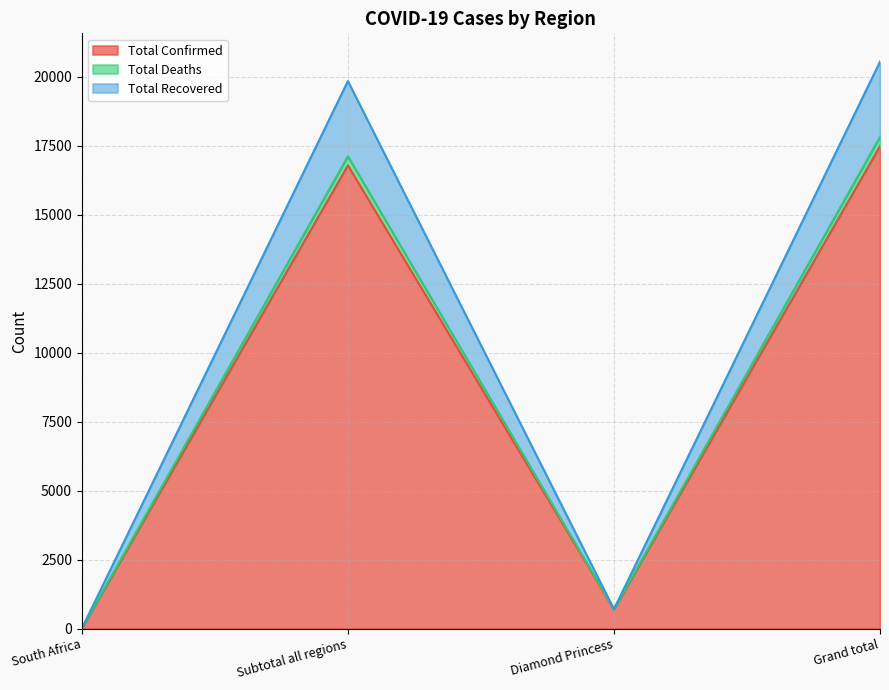

List the labels in order of Total Confirmed value, smallest first.

South Africa, Diamond Princess, Subtotal all regions, Grand total